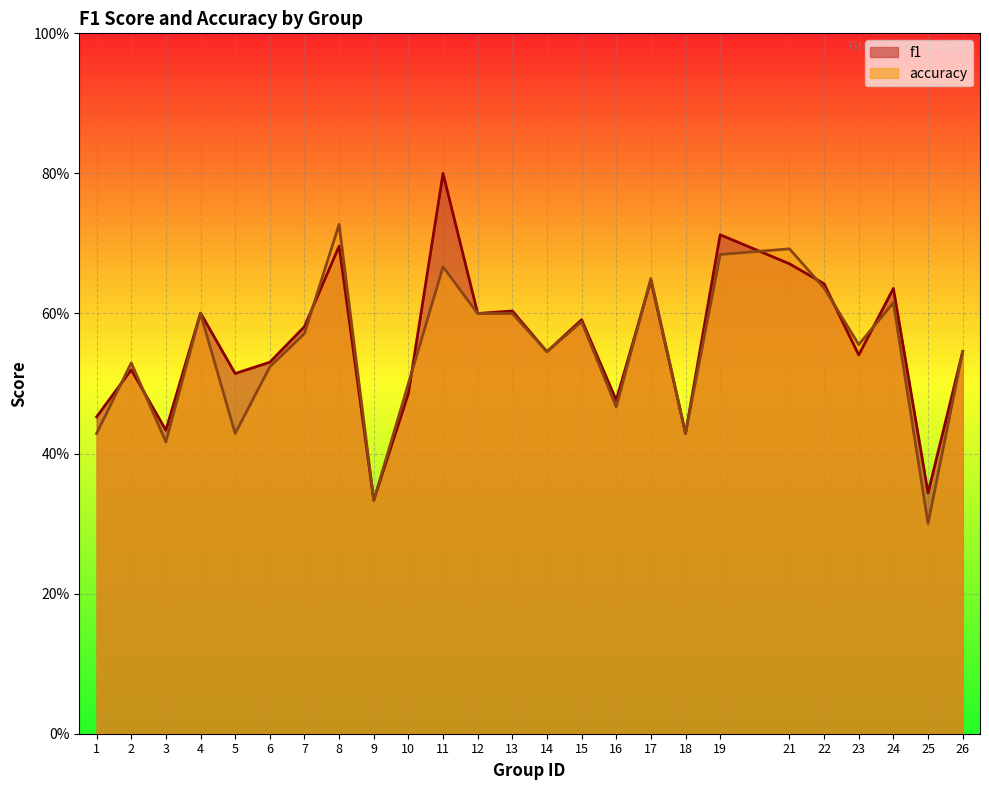

Which series changed the most between 3 and 4?

accuracy